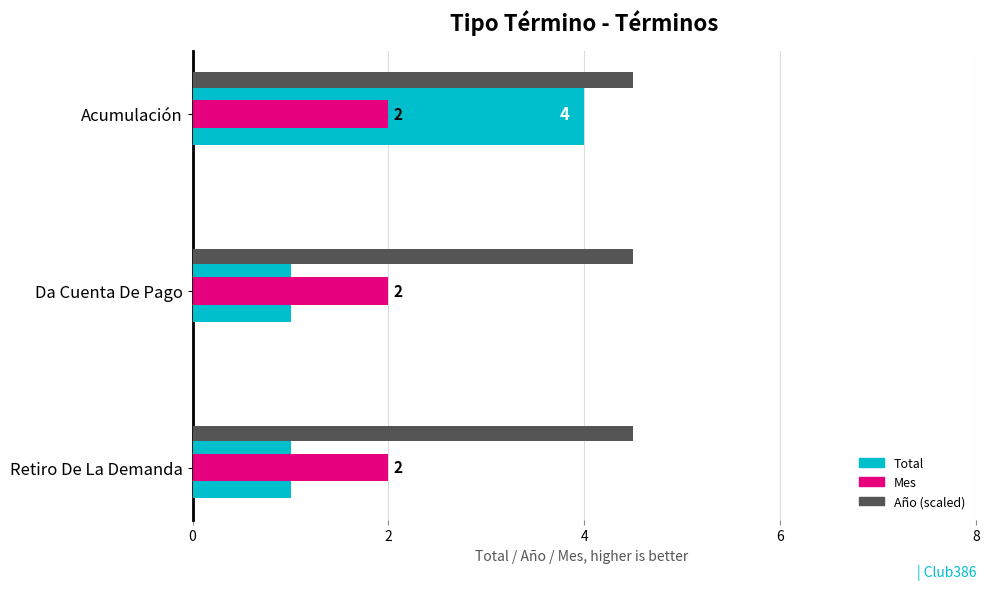

Which series has the largest range (max minus min)?

Total